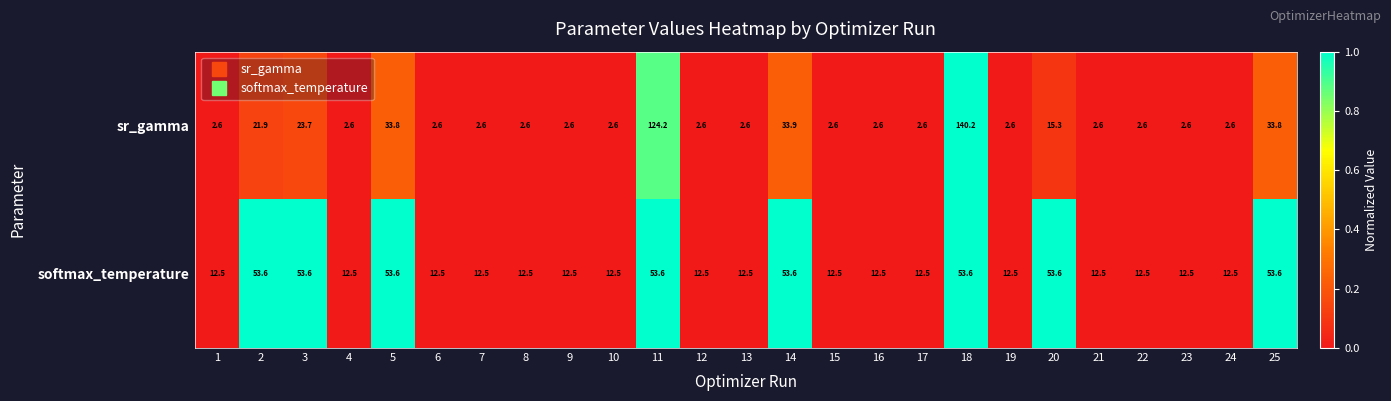

At which category does the chart reach its peak across all series?

18